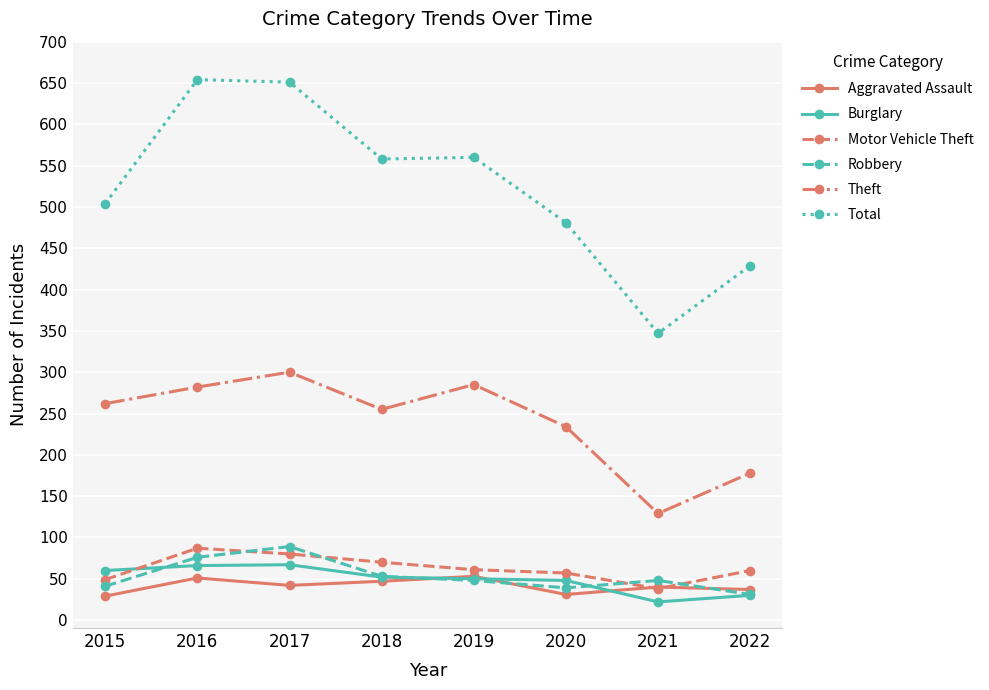

What is the approximate value of Total at 2018?

558